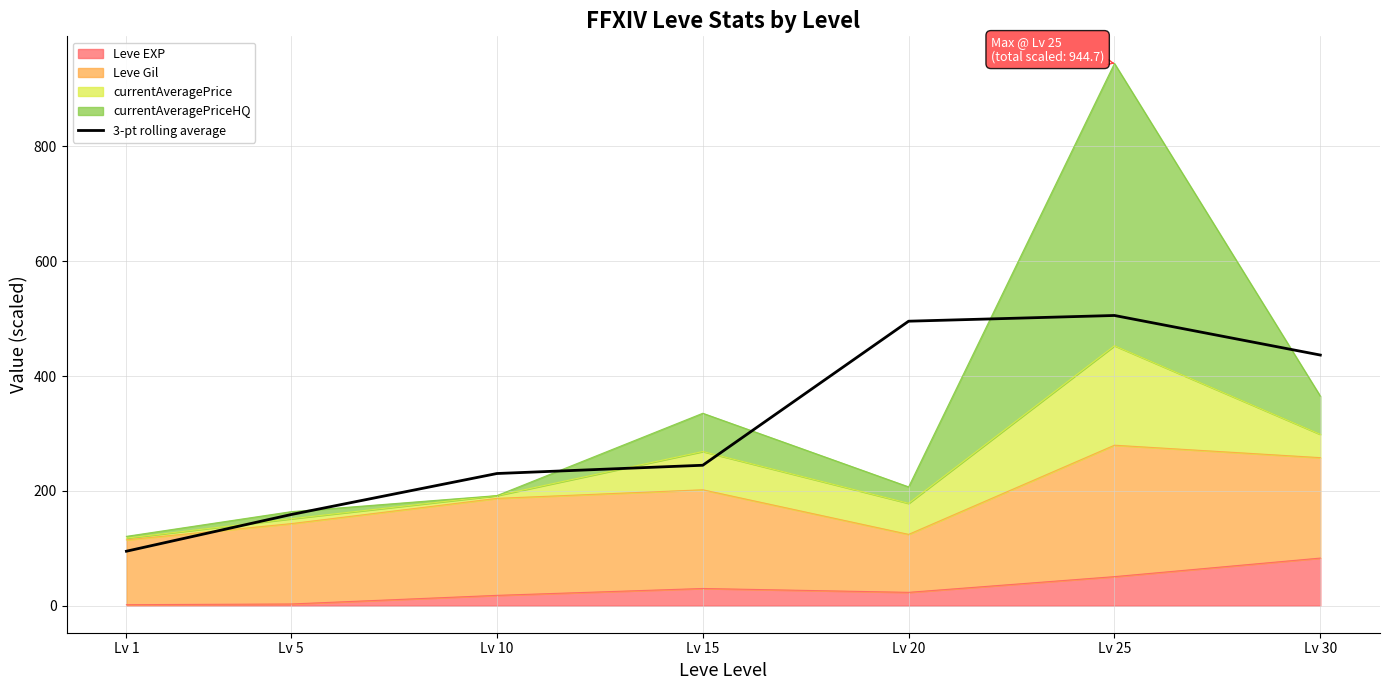

Approximately how many times larger is the value at Lv 5 compared to Lv 30?

0.4